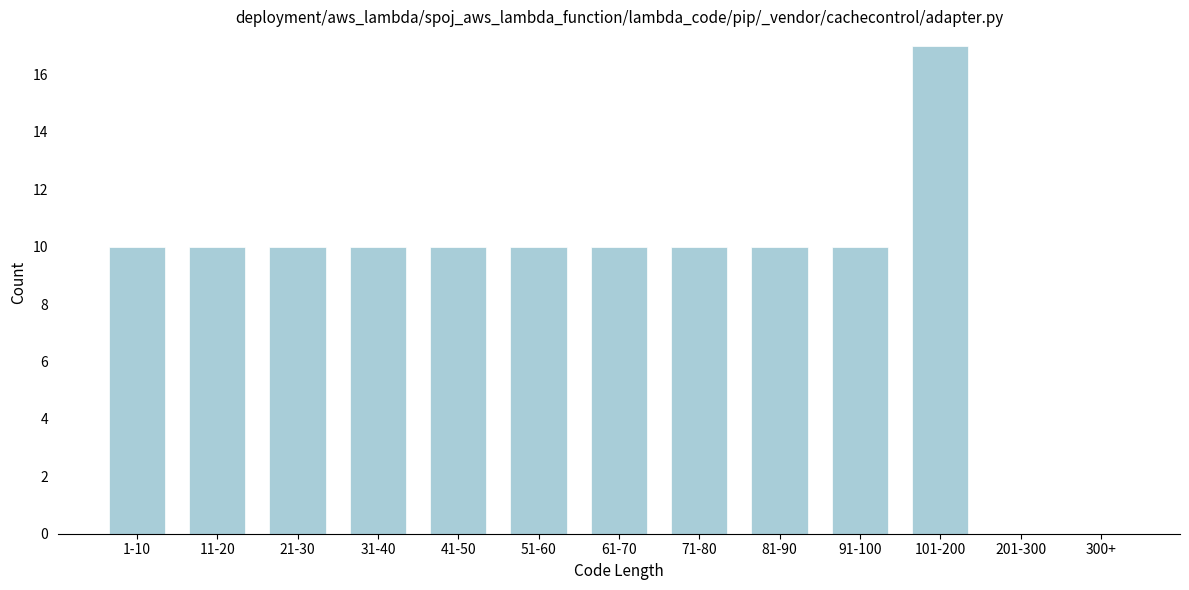

Reading right to left, extract all data points from this chart.

300+=0	201-300=0	101-200=17	91-100=10	81-90=10	71-80=10	61-70=10	51-60=10	41-50=10	31-40=10	21-30=10	11-20=10	1-10=10